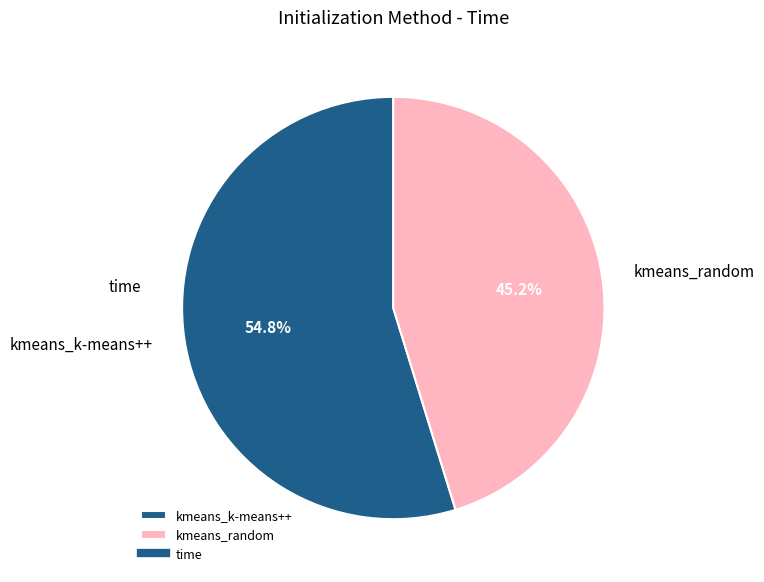

Approximately how many times larger is the value at kmeans_random compared to kmeans_k-means++?

0.8